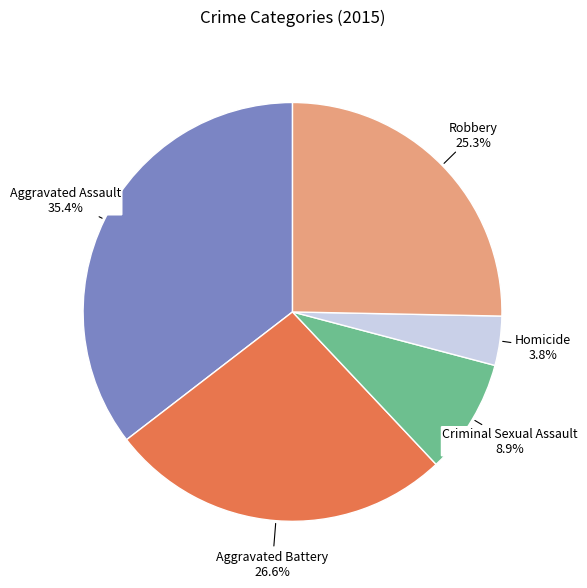

Is there a majority slice in this chart?

No